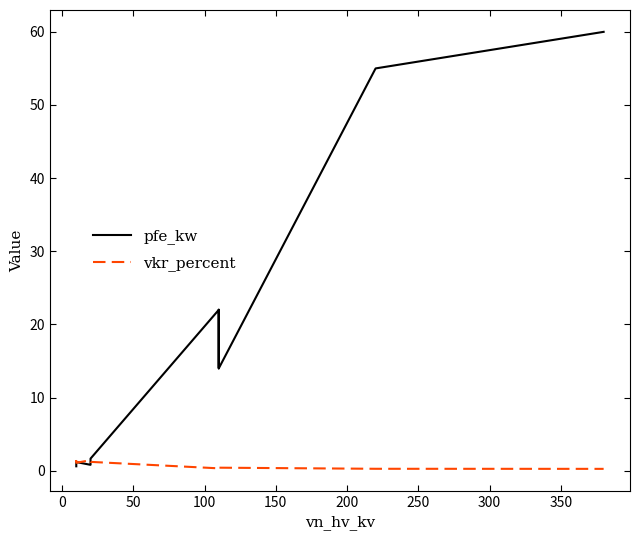

How many intersections are there between vkr_percent and pfe_kw?

3